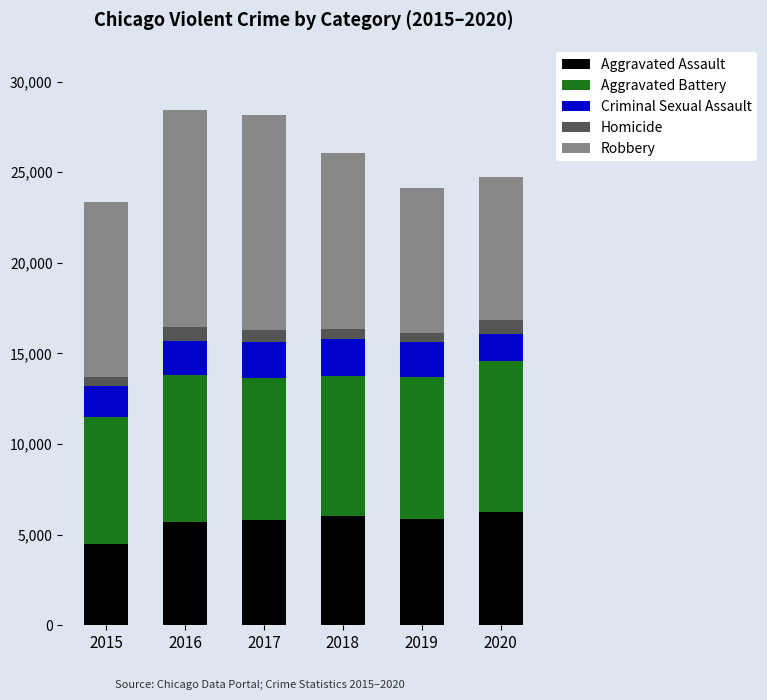

What is the value of the Aggravated Assault bar at the 1st from the left?

4480